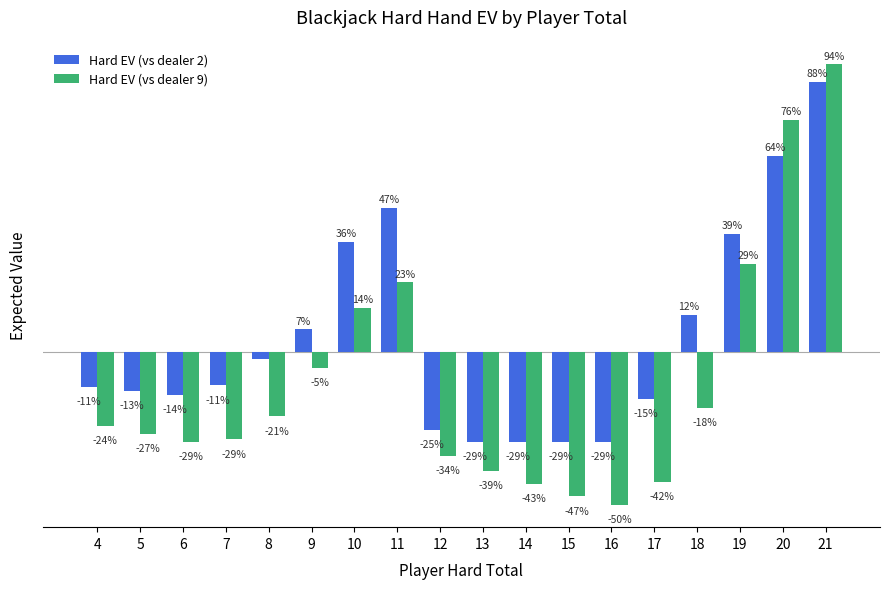

At how many categories does at least one series exceed 0?

7